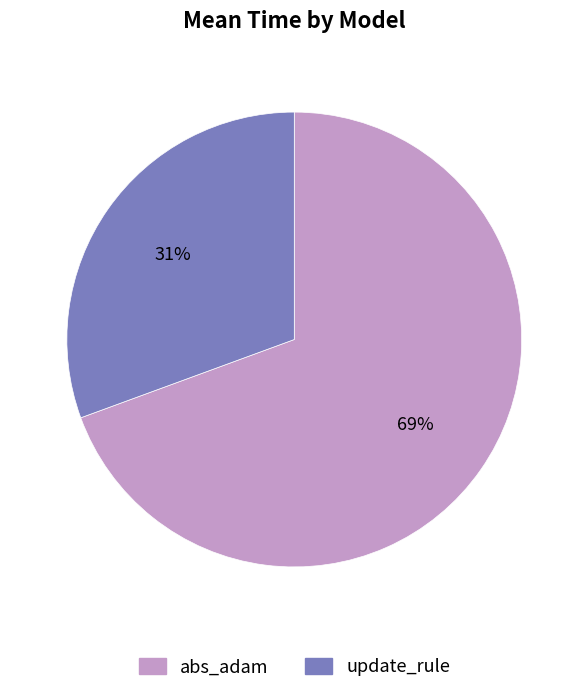

What is the largest slice in the pie chart?

abs_adam